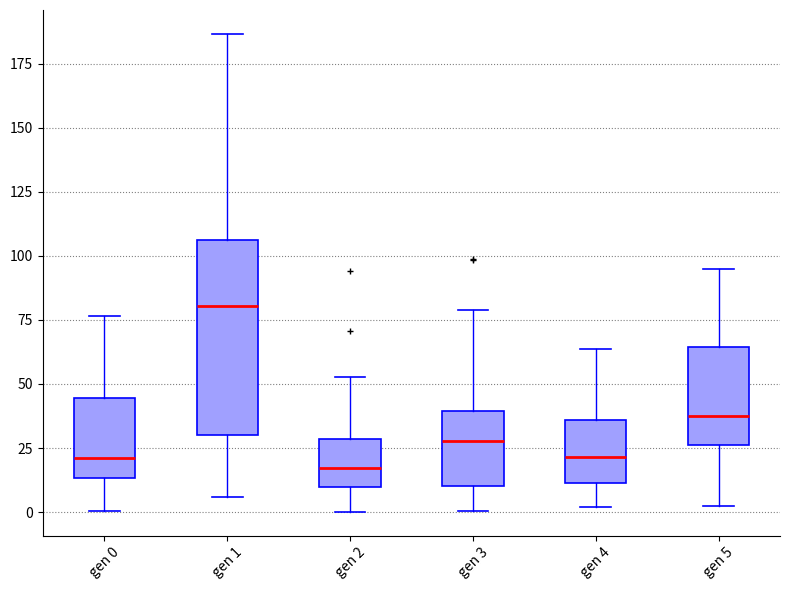

Reading left to right, transcribe this box plot: for each box, give where its median line is, the range the box spans, and where its two whiskers end, as read against the y-axis. The values are not printed on the chart, so give them approximately, as read against the axis.

gen 0: median 20, box 15 to 45, whiskers 0 to 75
gen 1: median 80, box 30 to 105, whiskers 5 to 185
gen 2: median 15, box 10 to 30, whiskers 0 to 55
gen 3: median 30, box 10 to 40, whiskers 0 to 80
gen 4: median 20, box 10 to 35, whiskers 0 to 65
gen 5: median 35, box 25 to 65, whiskers 0 to 95